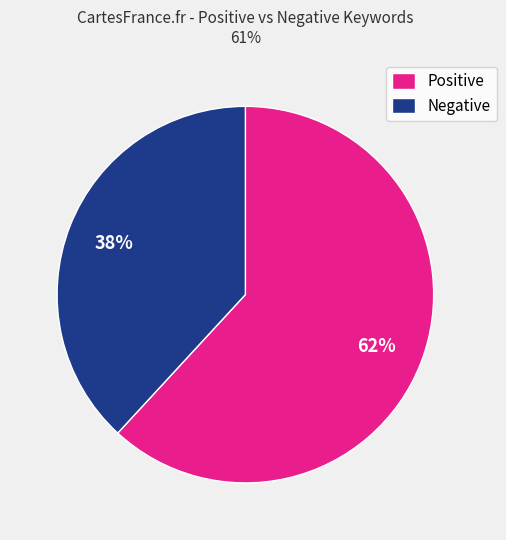

How many segments does this pie chart have?

2